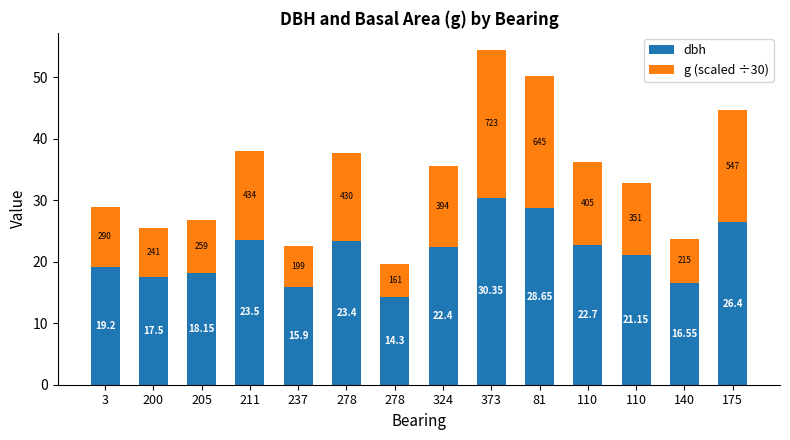

At which category is the sum across all series the highest?

373